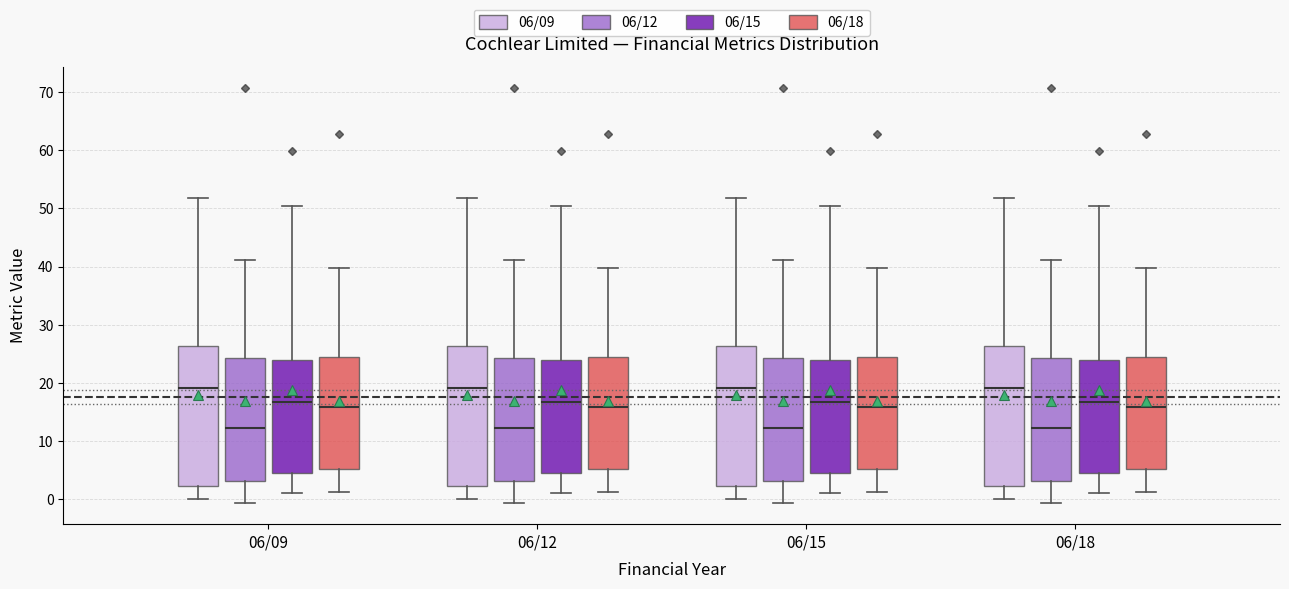

Reading left to right, read every box against the y-axis: the position of its median line, the range the box covers, and the ends of its whiskers. The values are not printed on the chart, so give them approximately, as read against the axis.

06/09 (06/09): median 19, box 2 to 26, whiskers 0 to 52
06/09 (06/12): median 12, box 3 to 24, whiskers -1 to 41
06/09 (06/15): median 17, box 5 to 24, whiskers 1 to 50
06/09 (06/18): median 16, box 5 to 24, whiskers 1 to 40
06/12 (06/09): median 19, box 2 to 26, whiskers 0 to 52
06/12 (06/12): median 12, box 3 to 24, whiskers -1 to 41
06/12 (06/15): median 17, box 5 to 24, whiskers 1 to 50
06/12 (06/18): median 16, box 5 to 24, whiskers 1 to 40
06/15 (06/09): median 19, box 2 to 26, whiskers 0 to 52
06/15 (06/12): median 12, box 3 to 24, whiskers -1 to 41
06/15 (06/15): median 17, box 5 to 24, whiskers 1 to 50
06/15 (06/18): median 16, box 5 to 24, whiskers 1 to 40
06/18 (06/09): median 19, box 2 to 26, whiskers 0 to 52
06/18 (06/12): median 12, box 3 to 24, whiskers -1 to 41
06/18 (06/15): median 17, box 5 to 24, whiskers 1 to 50
06/18 (06/18): median 16, box 5 to 24, whiskers 1 to 40